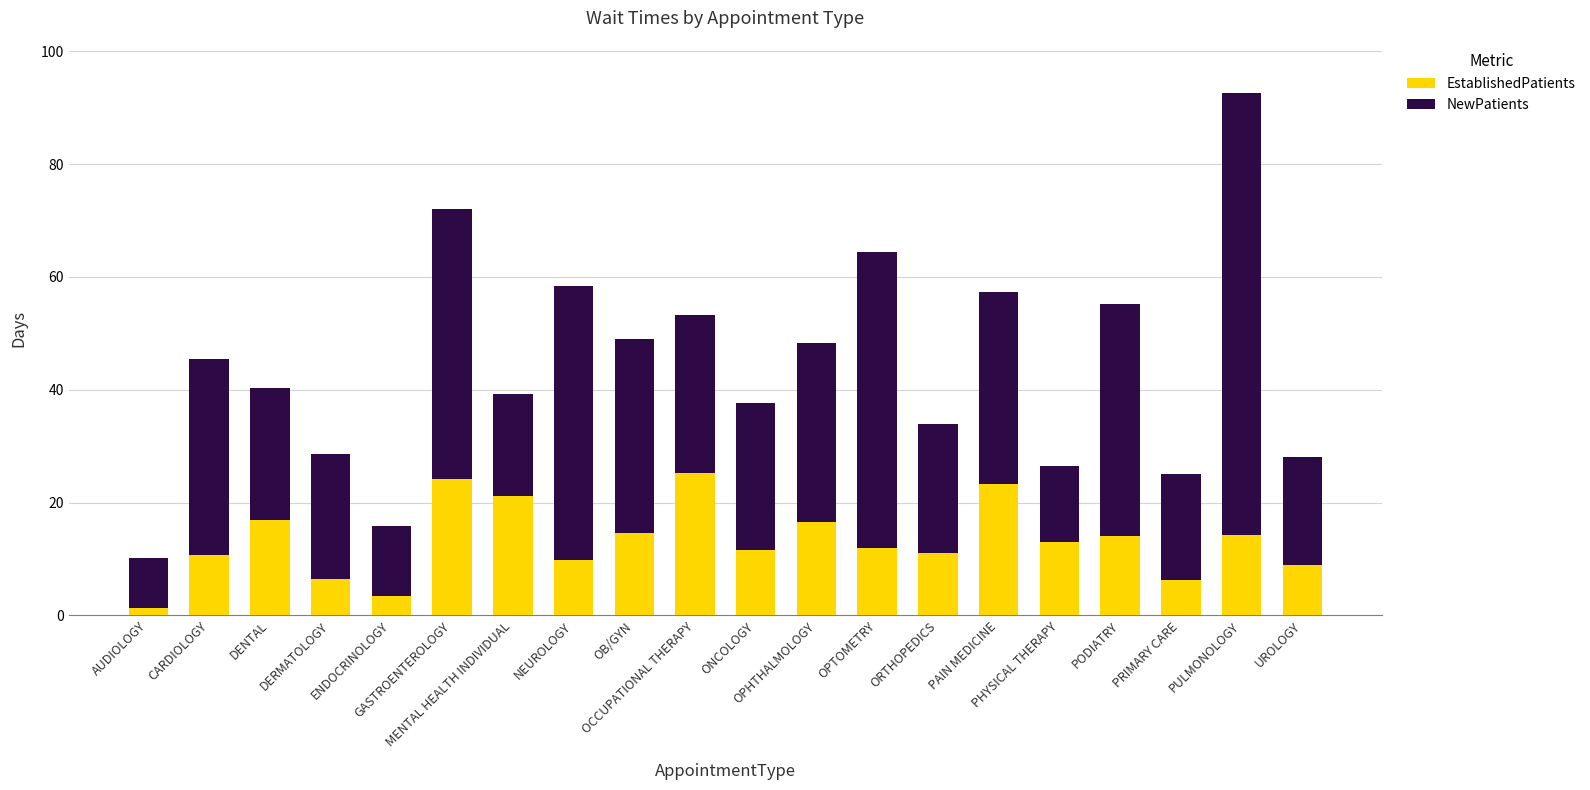

What is the difference between the maximum and minimum values in the EstablishedPatients series?

23.9